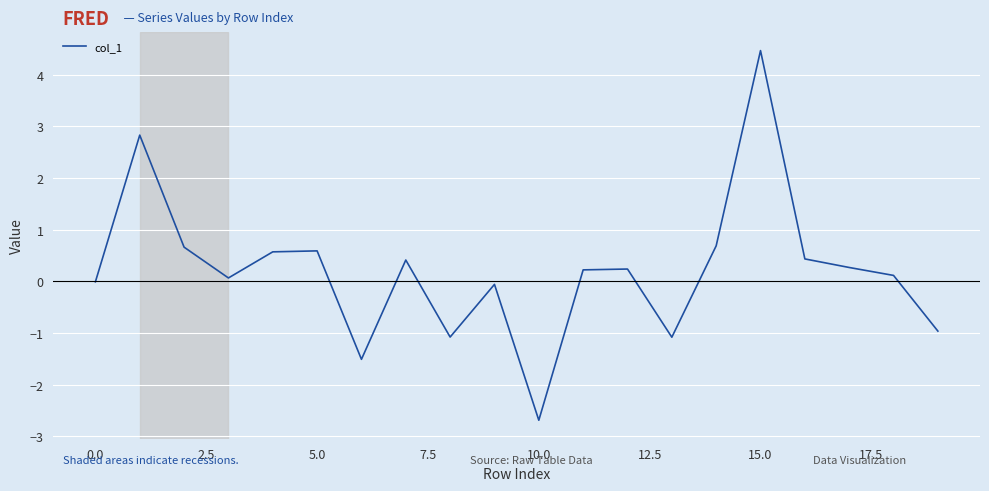

What is the smallest value displayed?

-2.7